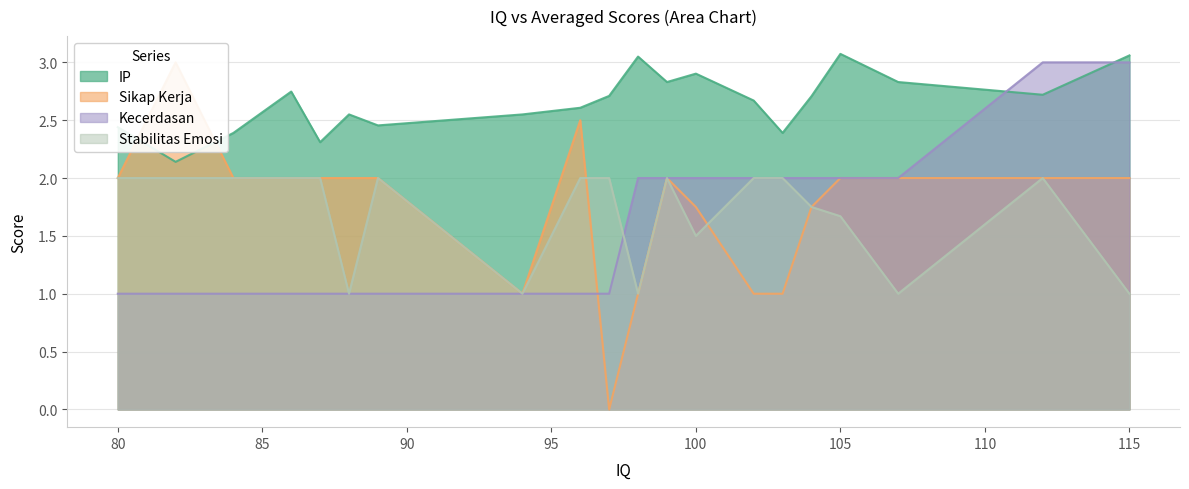

Which series has the largest total across all categories?

IP